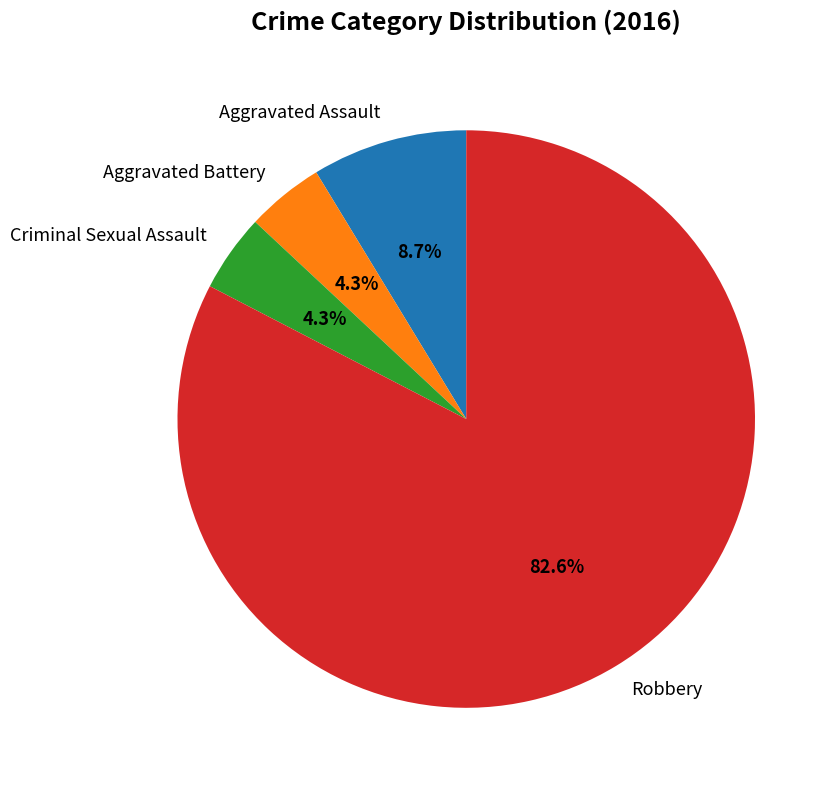

What percentage is the Aggravated Battery slice, to the nearest percent?

4%